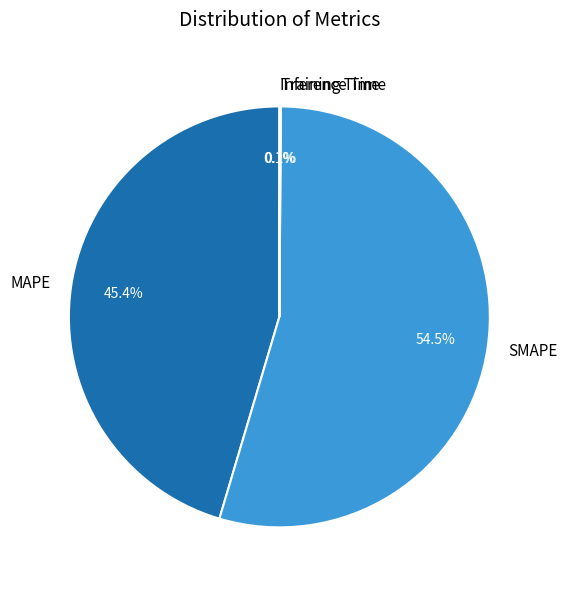

Which slice is the largest?

SMAPE